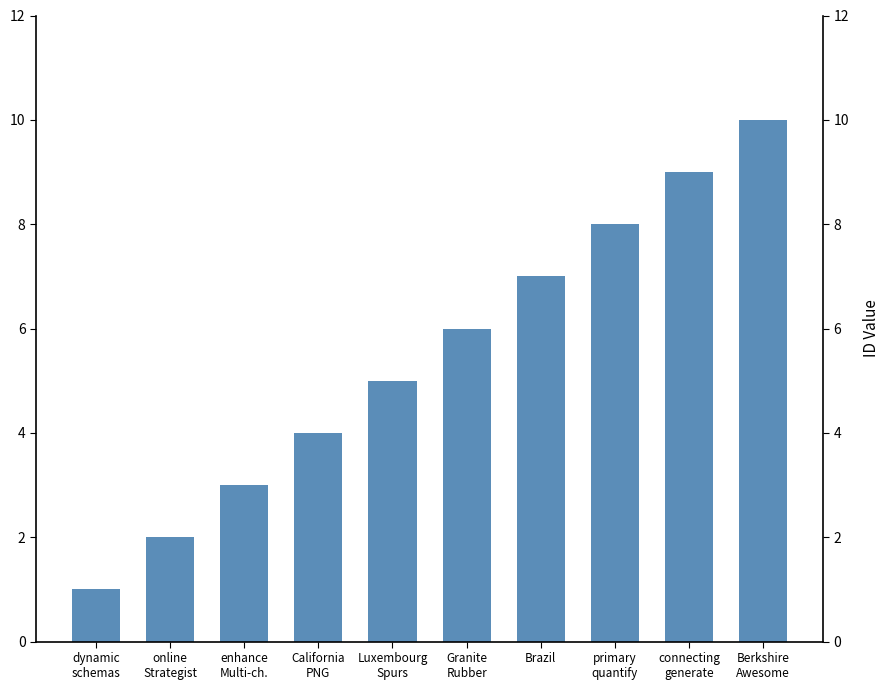

Where does the data first go above 6?

Brazil